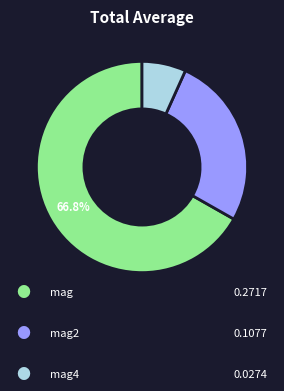

Does any single category account for the majority?

Yes